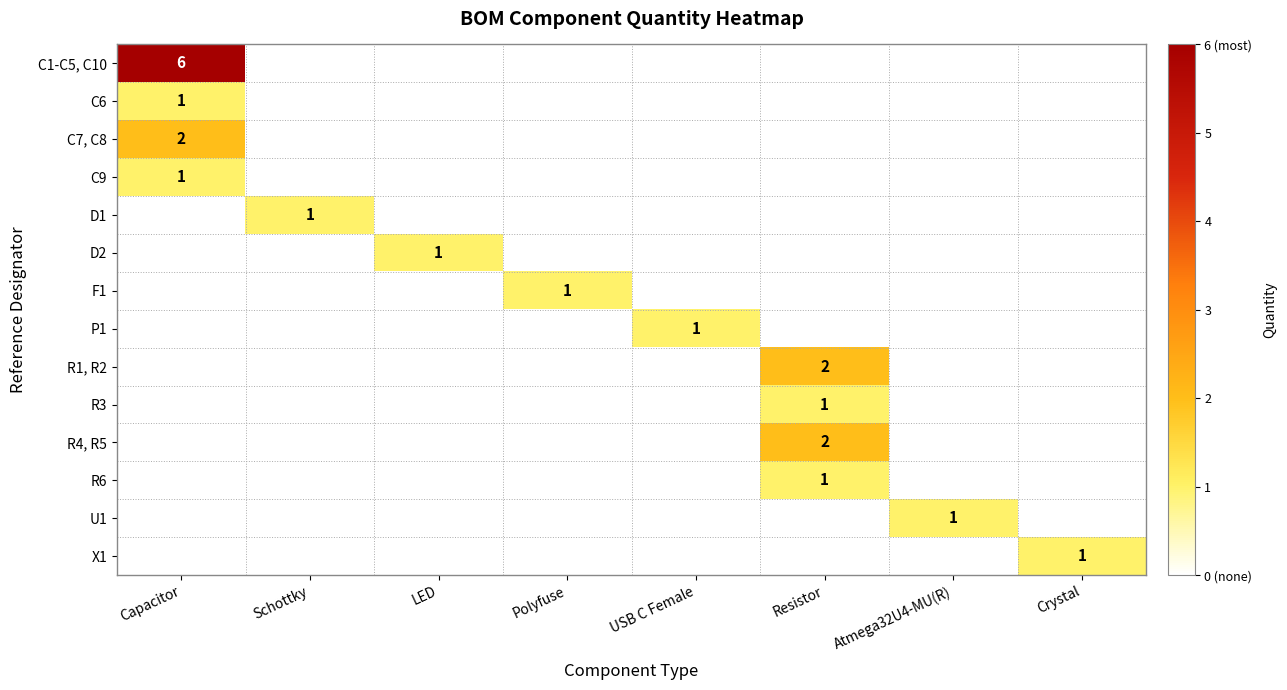

The D1 series shows 1 at Schottky. True or false?

True